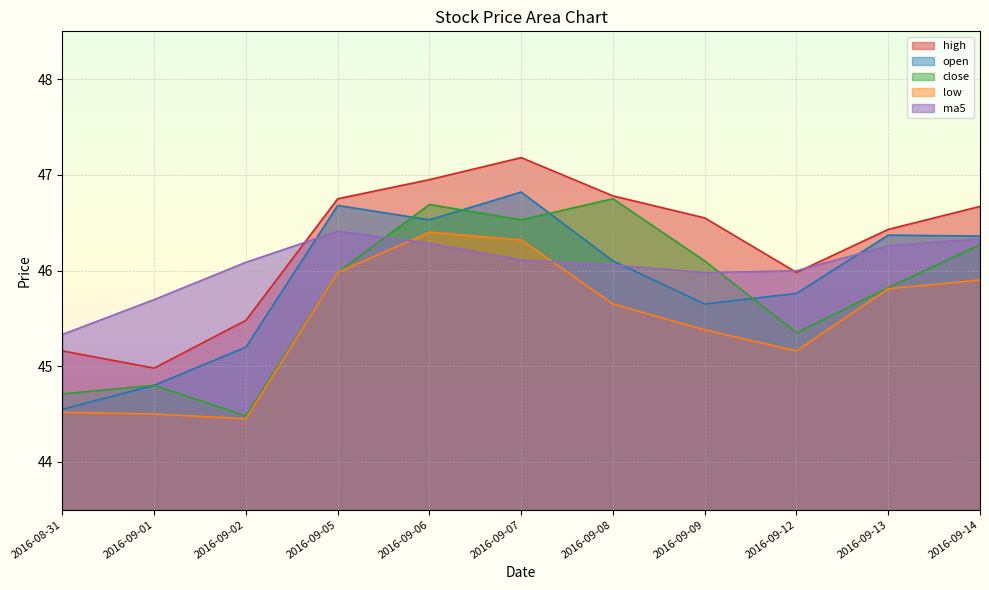

Between which two adjacent categories do low and ma5 first intersect?

2016-09-05 and 2016-09-06